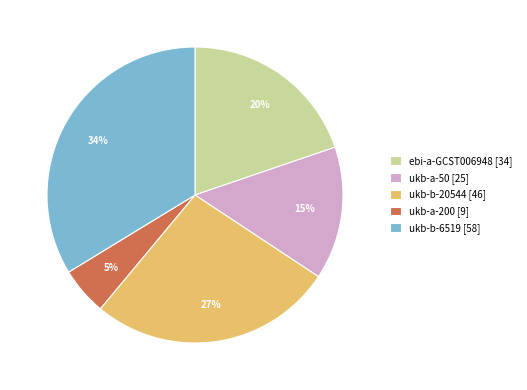

What is the largest slice in the pie chart?

ukb-b-6519